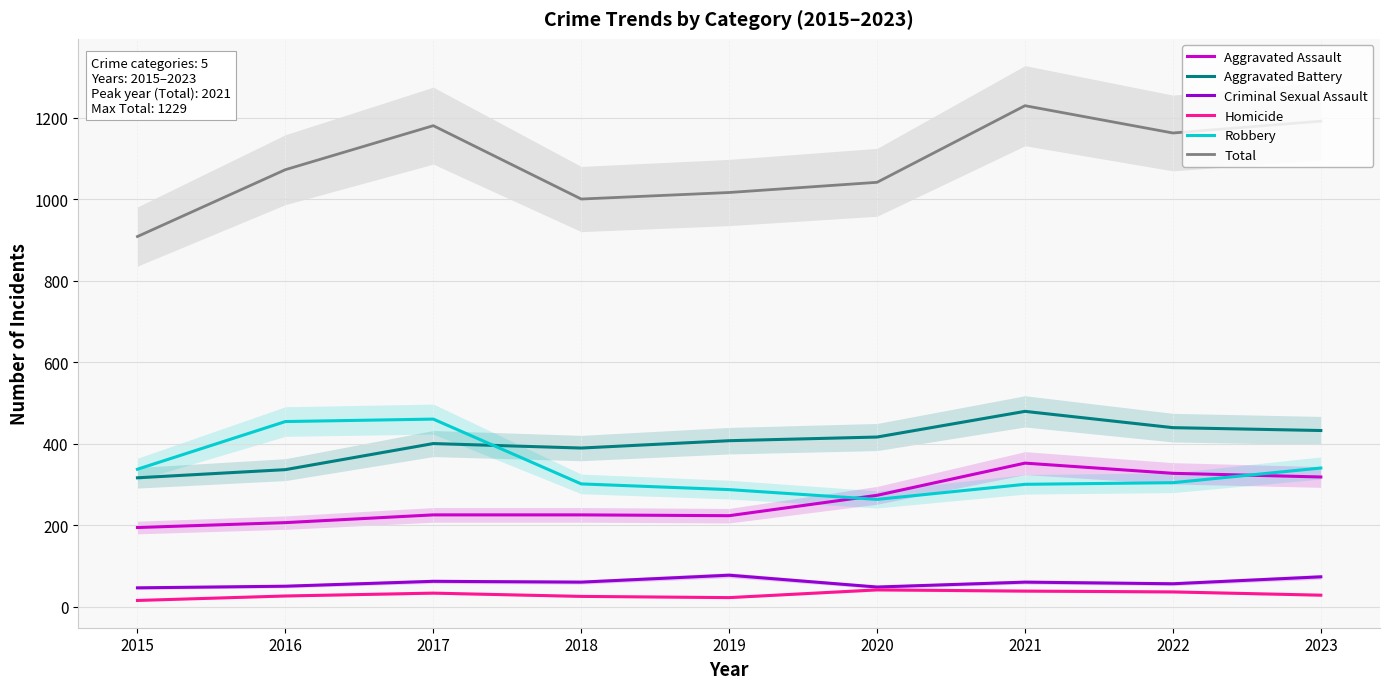

How many series are shown in this chart?

6